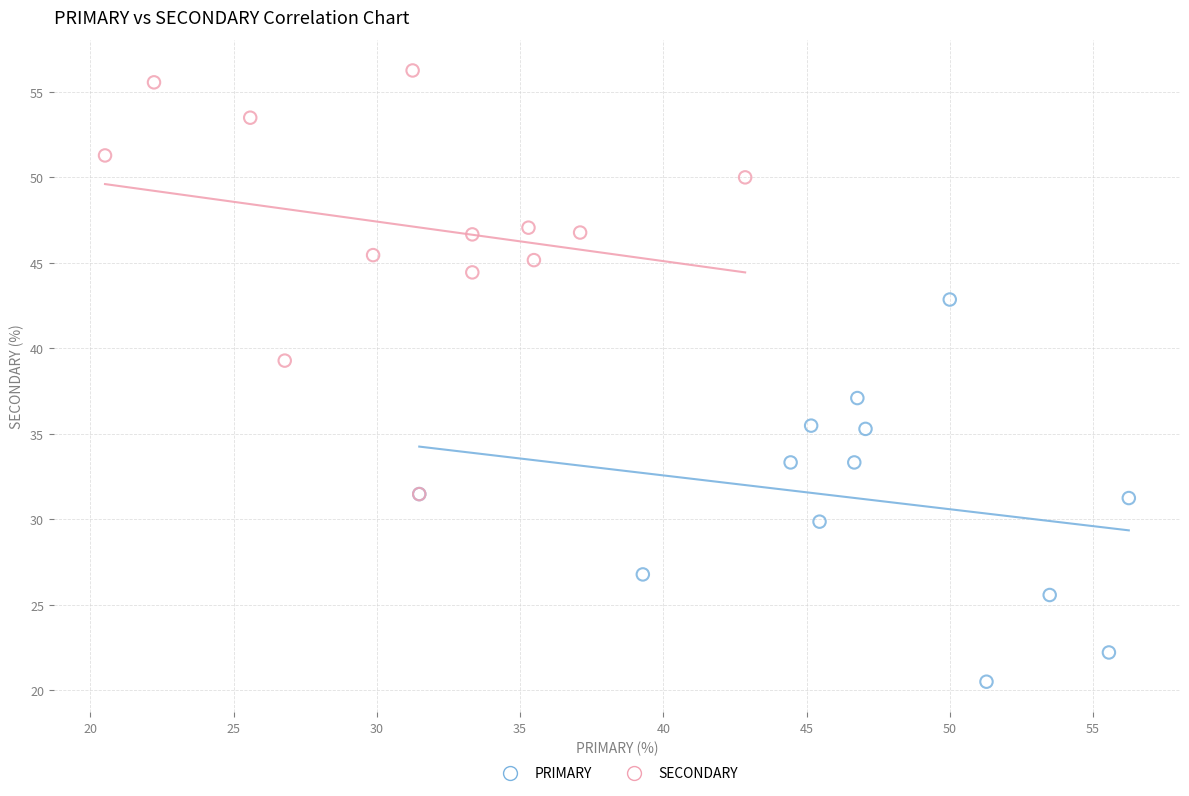

Which series reaches the maximum Y coordinate?

SECONDARY